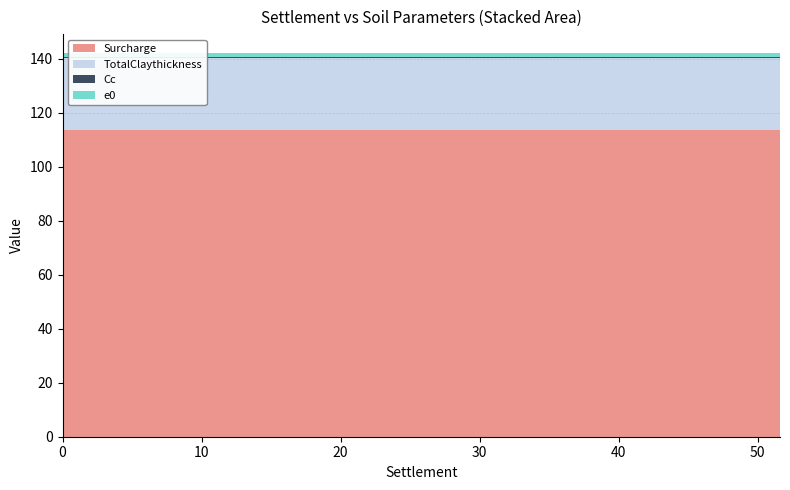

Reading left to right, transcribe all the data shown in this chart.

Surcharge: 113.4	113.4	113.4	113.4	113.4	113.4	113.4	113.4	113.4	113.4	113.4	113.4	113.4	113.4	113.4	113.4	113.4	113.4	113.4	113.4
TotalClaythickness: 26.6	26.6	26.6	26.6	26.6	26.6	26.6	26.6	26.6	26.6	26.6	26.6	26.6	26.6	26.6	26.6	26.6	26.6	26.6	26.6
Cc: 0.5	0.5	0.5	0.5	0.5	0.5	0.5	0.5	0.5	0.5	0.5	0.5	0.5	0.5	0.5	0.5	0.5	0.5	0.5	0.5
e0: 1.4	1.4	1.4	1.4	1.4	1.4	1.4	1.4	1.4	1.4	1.4	1.4	1.4	1.4	1.4	1.4	1.4	1.4	1.4	1.4